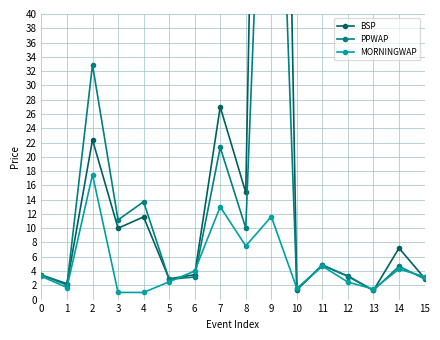

At how many categories does at least one series exceed 140?

1